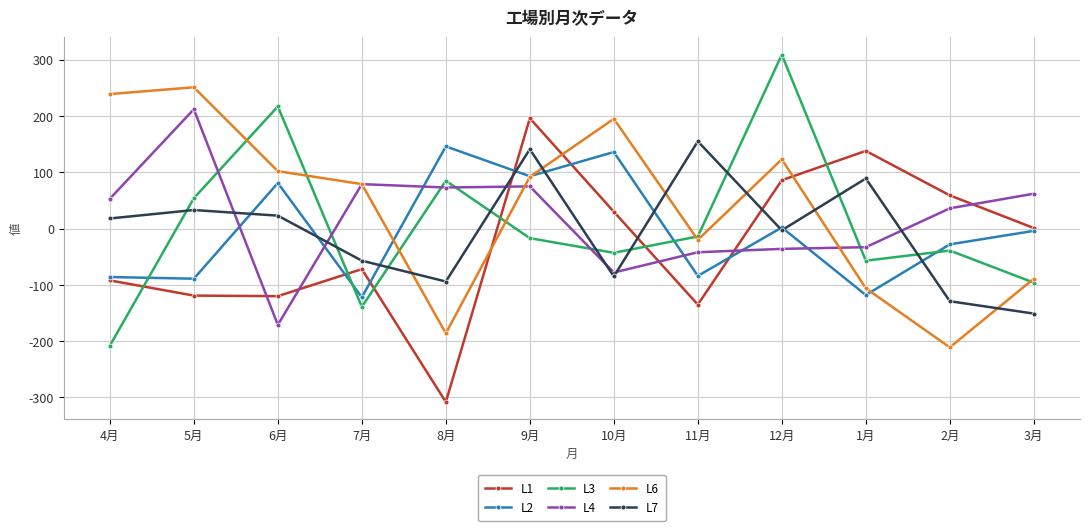

What is the label of the 12th point from the right?

4月